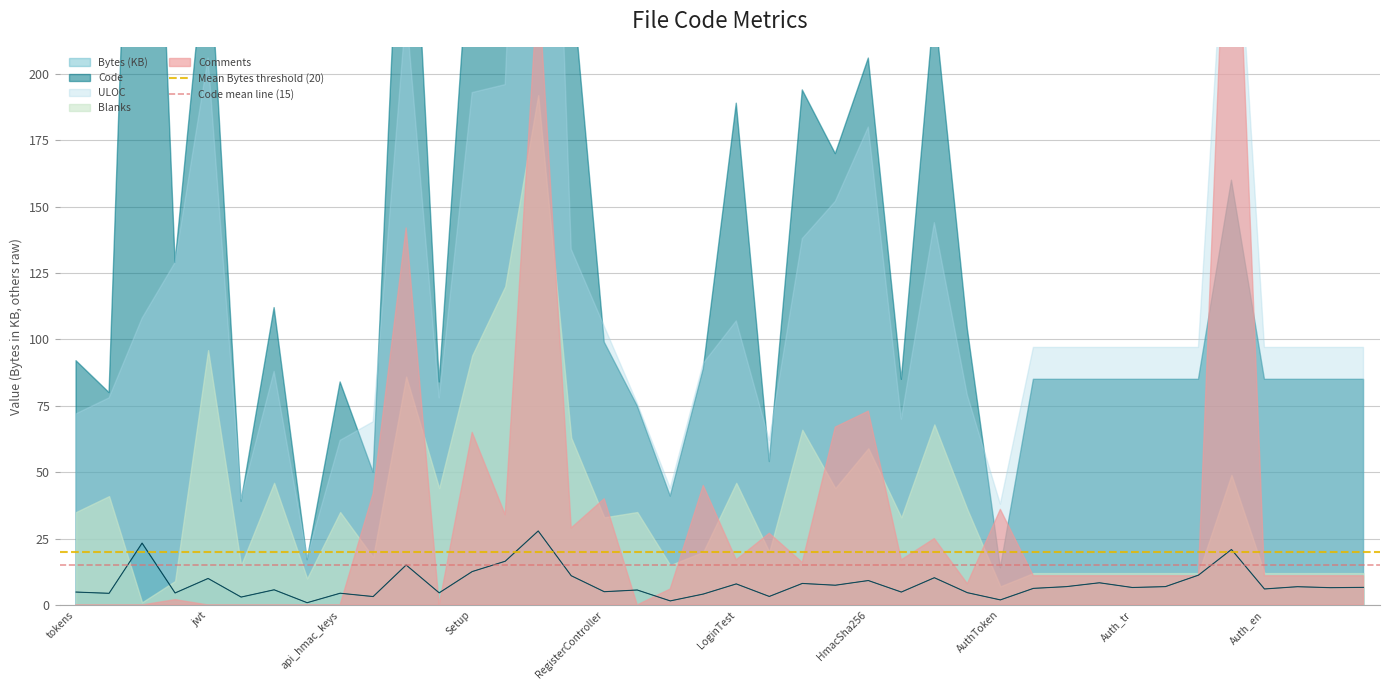

Which category has the lowest value in the Mean Bytes threshold (20) series?

tokens